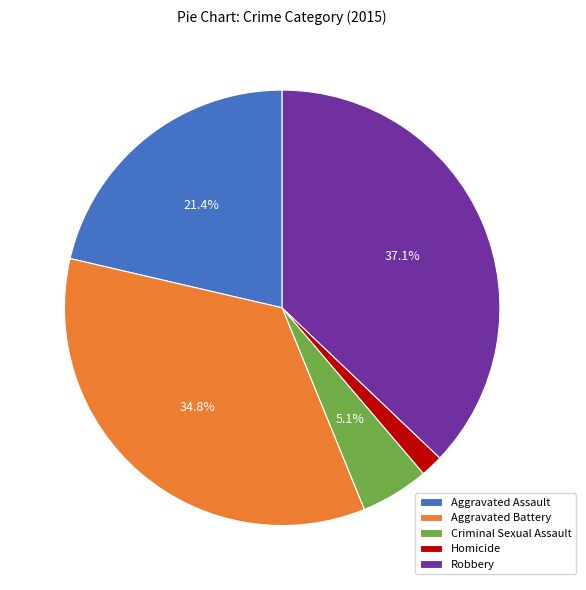

What percentage is the Aggravated Battery slice, to the nearest percent?

35%